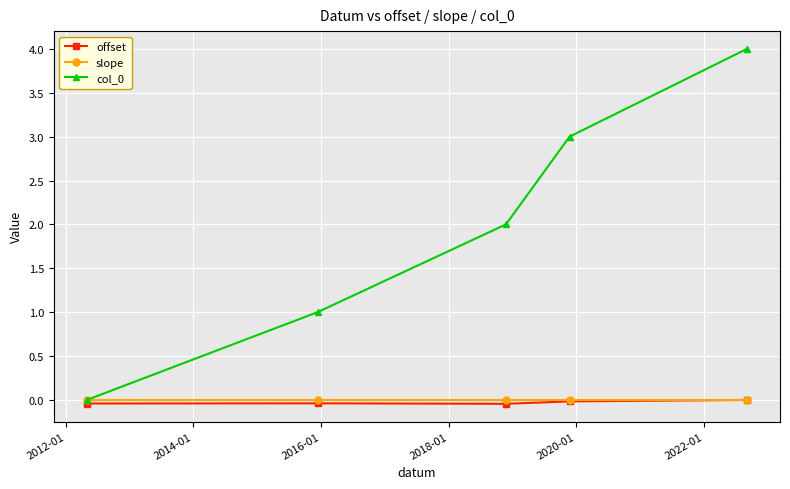

True or false: col_0 has more than 1 points higher than both neighbors.

False